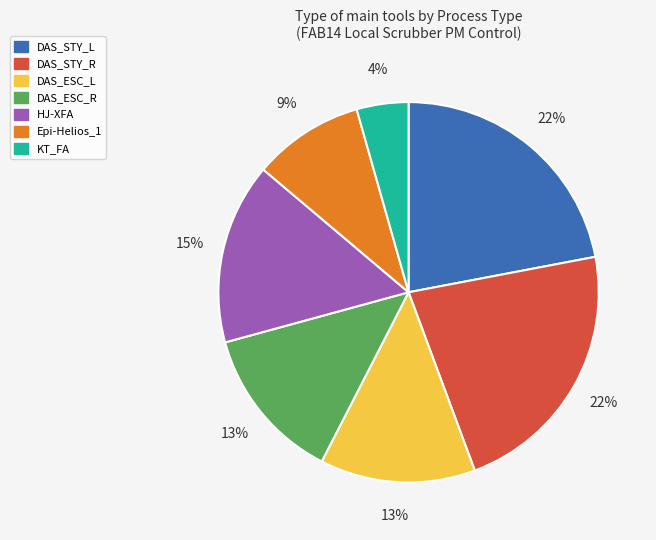

What is the ratio of the value at DAS_ESC_L to the value at DAS_ESC_R?

1.0